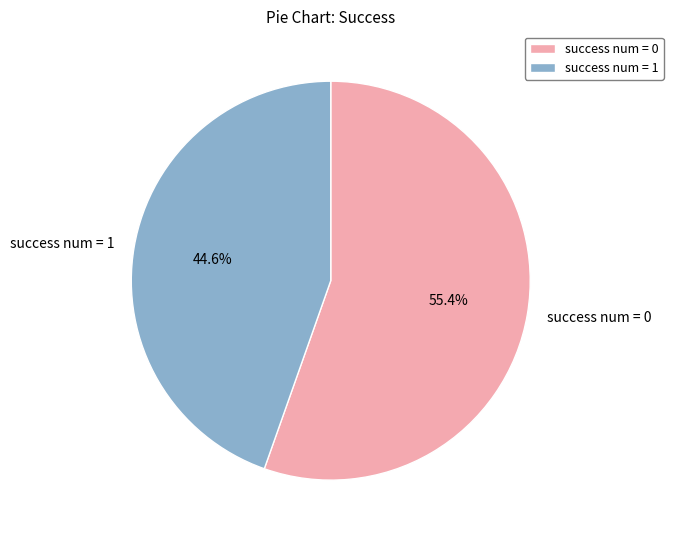

What percentage is the success num = 0 slice, to the nearest percent?

55%